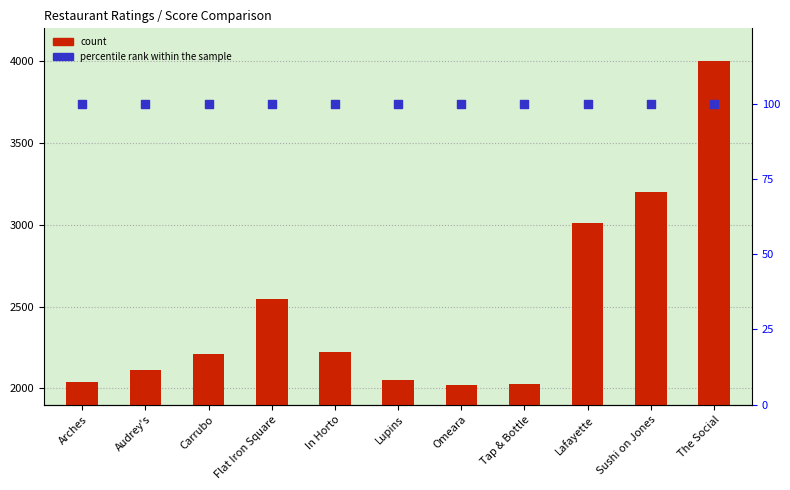

Is the value of percentile rank within the sample at Arches greater than the value of count at Audrey's?

No